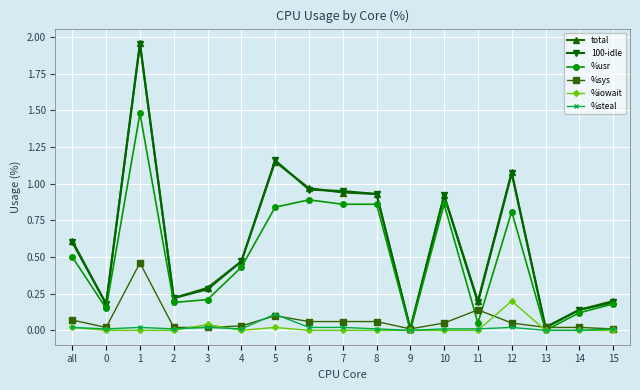

True or false: %steal has more than 0 interior local peaks.

True